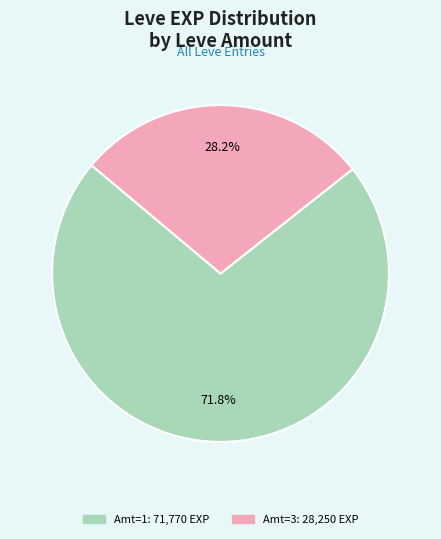

Is there a majority slice in this chart?

Yes